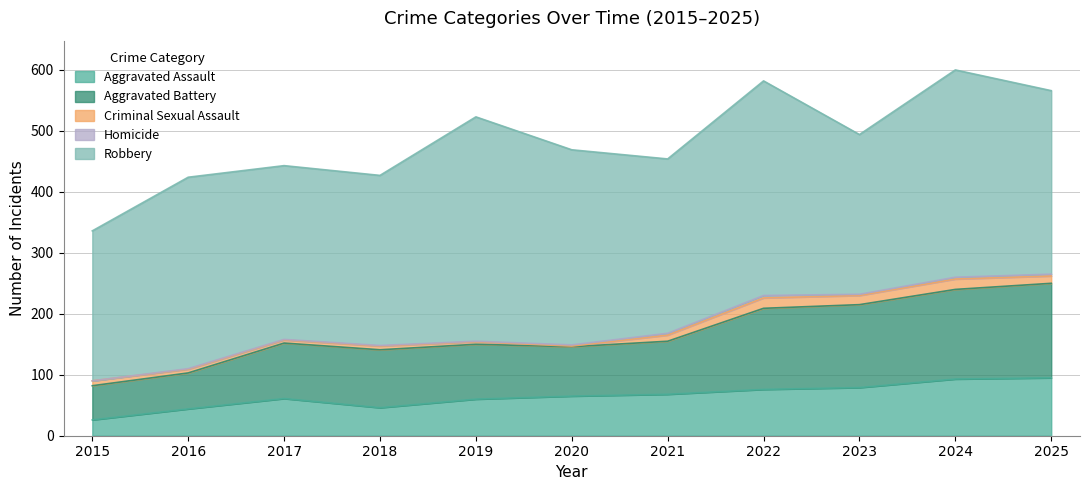

Which series changed the most between 2020 and 2025?

Aggravated Battery